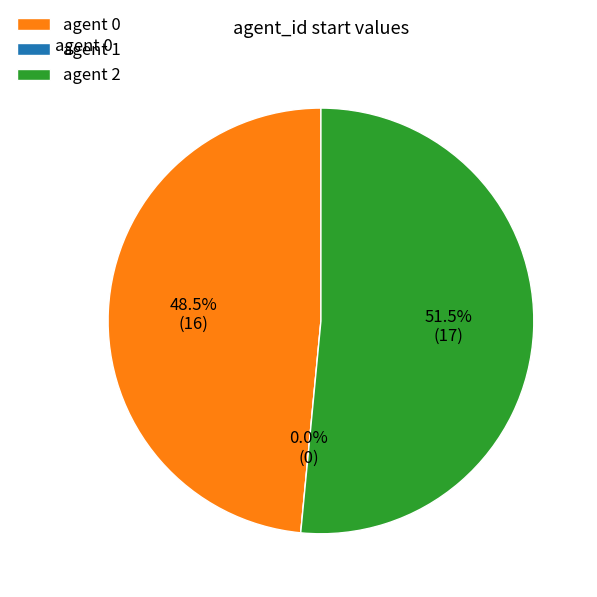

Which category has the biggest portion of the pie?

2